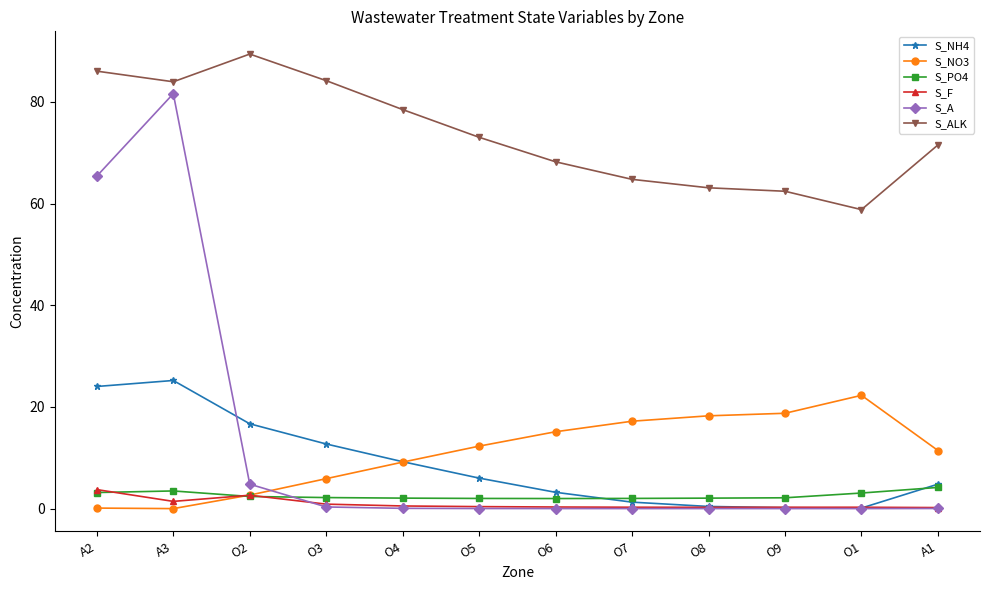

Which series has the largest range (max minus min)?

S_A